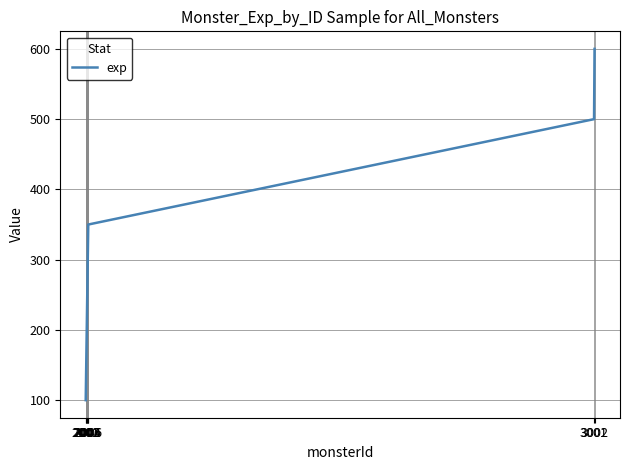

Reading left to right, transcribe all the data shown in this chart.

2001=100	2002=150	2003=200	2004=250	2005=300	2006=350	3001=500	3002=600